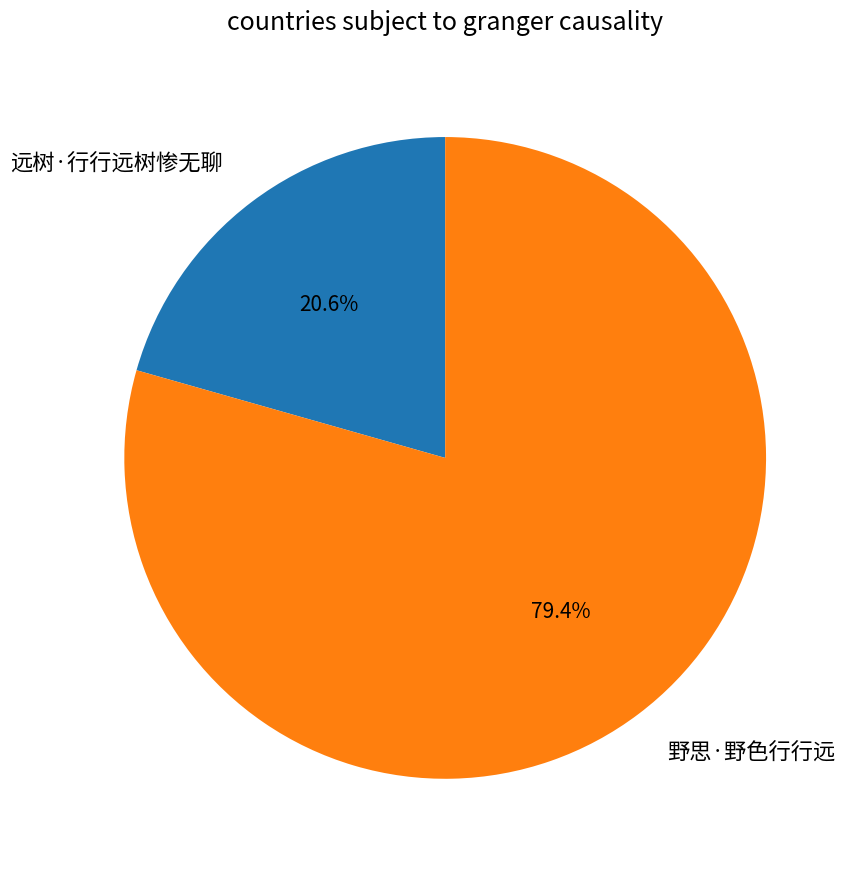

Which category has the smallest portion of the pie?

远树·行行远树惨无聊